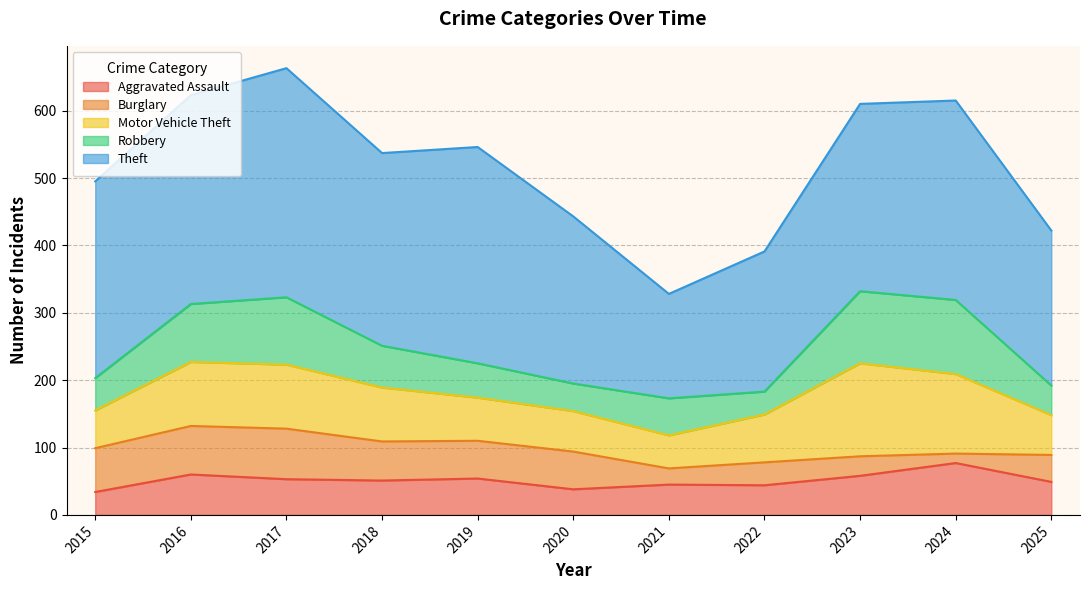

True or false: Motor Vehicle Theft and Aggravated Assault cross at least once.

False